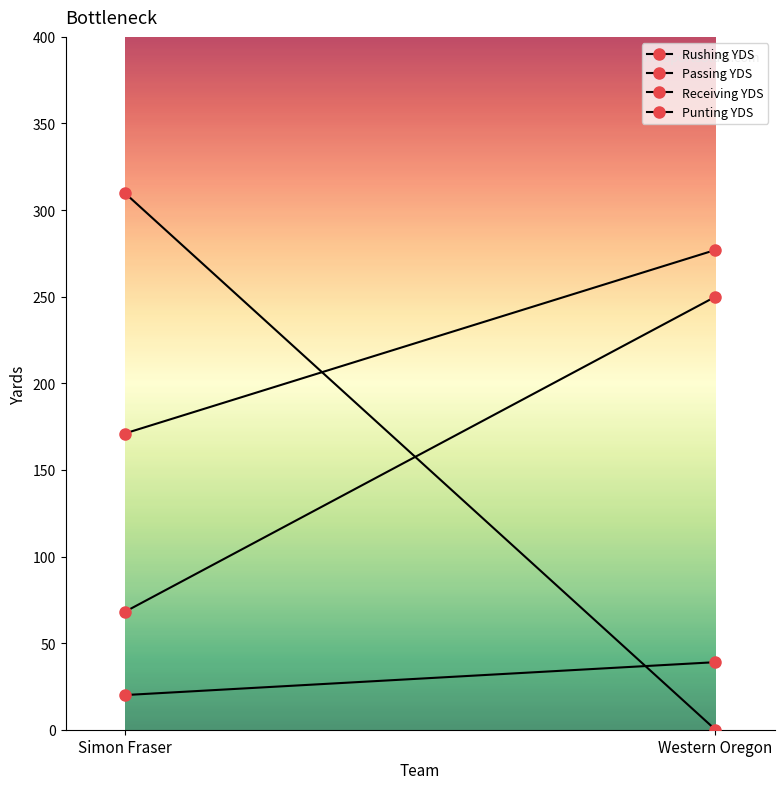

Reading left to right, list all the values displayed in this chart.

Rushing YDS: 20	39
Passing YDS: 171	277
Receiving YDS: 68	250
Punting YDS: 310	0